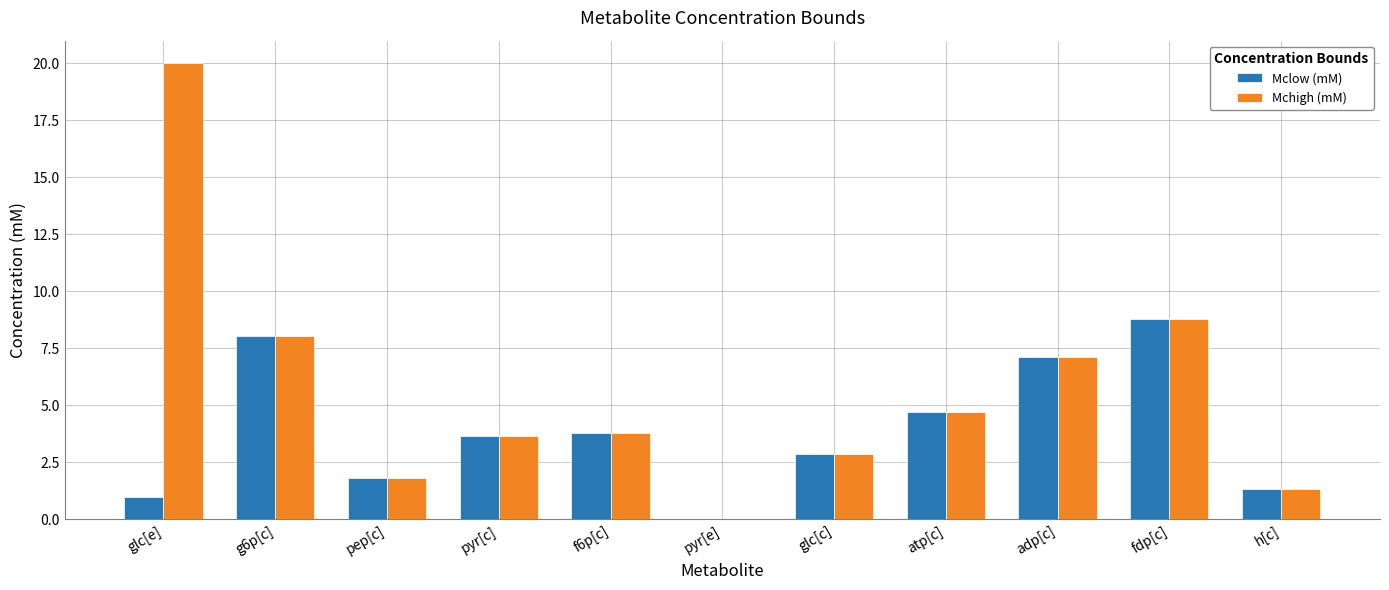

What are all the series names shown in the legend?

Mclow (mM), Mchigh (mM)